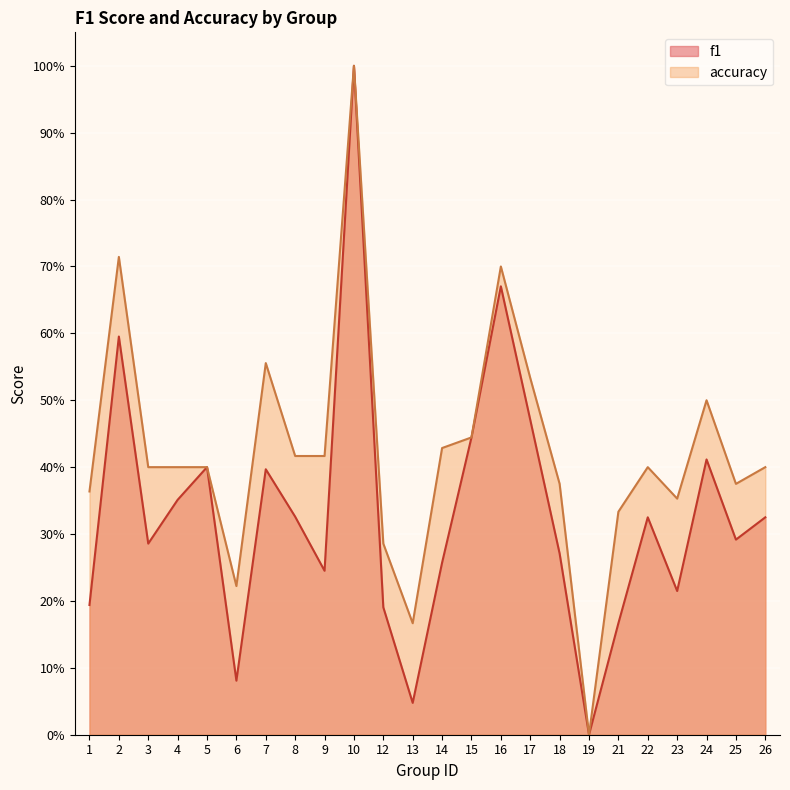

True or false: accuracy has a value of 0.4 at 3.

True